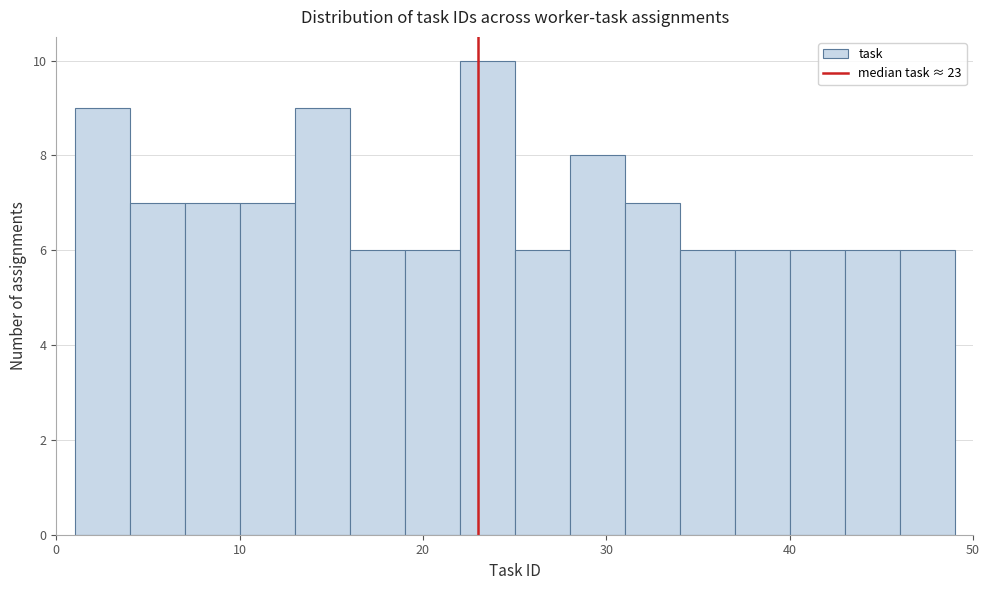

Read against the x-axis, roughly where is the centre of the tallest bar?

24